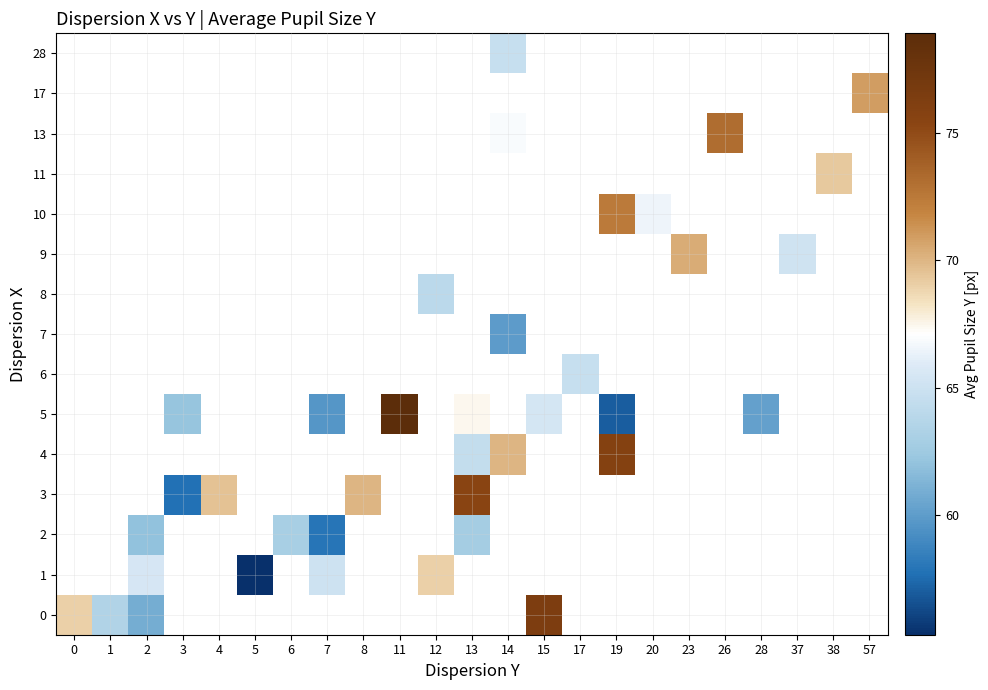

Count the number of categories in the chart.

23